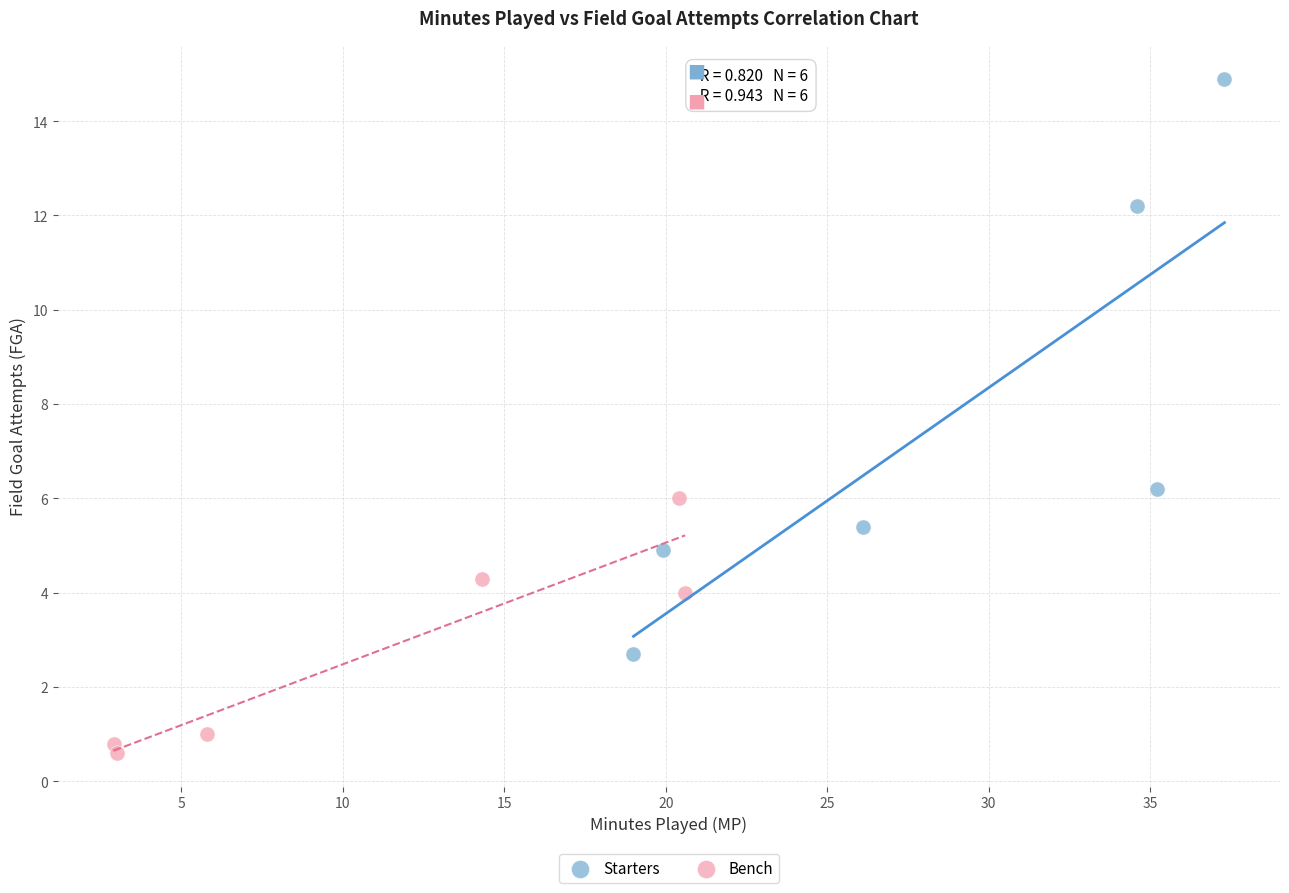

Which series reaches the maximum Y coordinate?

Starters